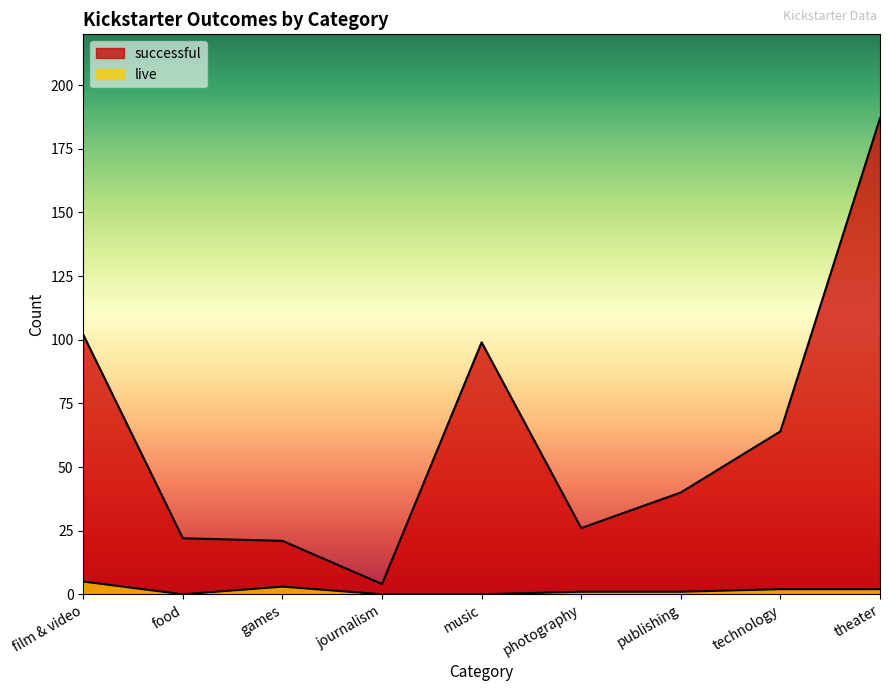

How many data points in successful are above 40?

4